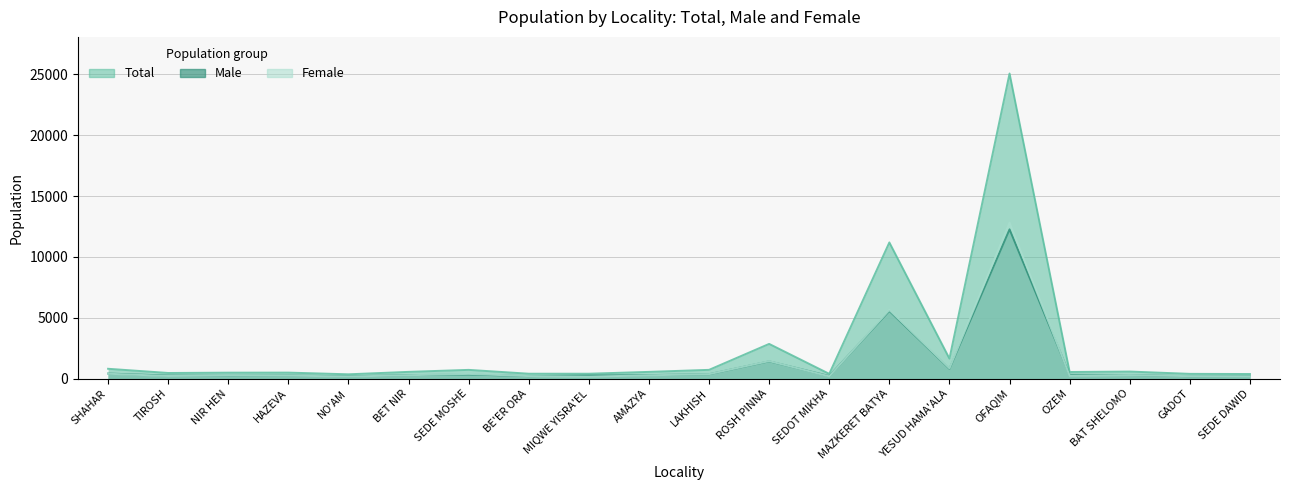

In Total, how many points are lower than both neighbors (excluding endpoints)?

5